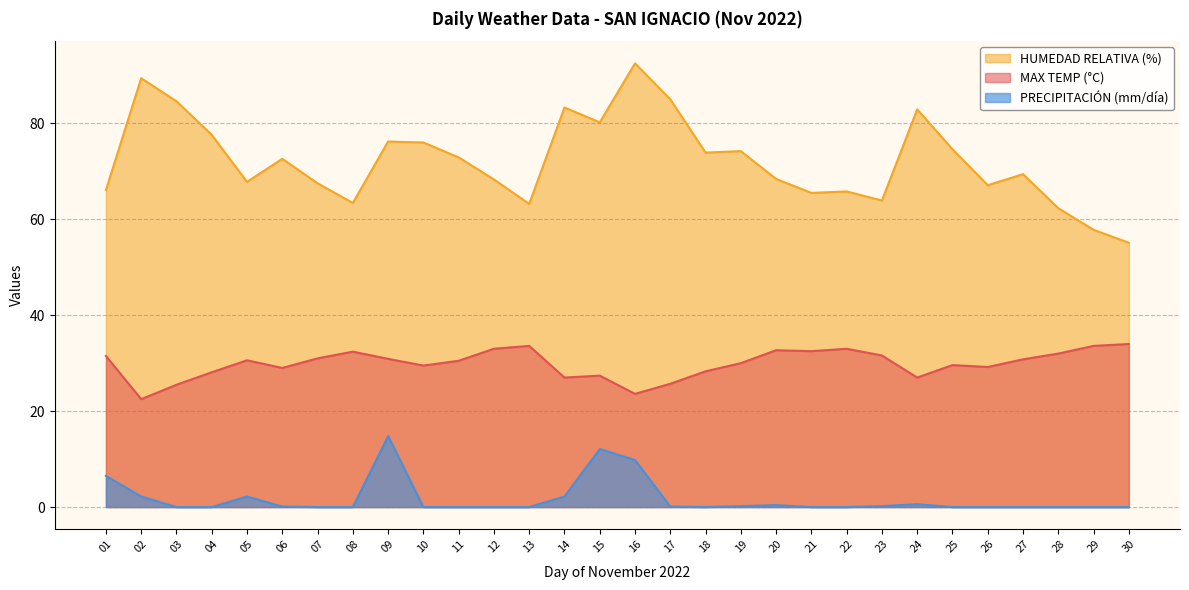

Reading right to left, extract all data points from this chart.

MAX TEMP (°C): 34.0	33.6	32.0	30.8	29.2	29.6	27.0	31.6	33.0	32.5	32.7	30.0	28.3	25.7	23.6	27.4	27.0	33.6	33.0	30.5	29.5	30.9	32.4	31.0	29.0	30.6	28.1	25.5	22.5	31.5
HUMEDAD RELATIVA (%): 55.1	57.8	62.3	69.4	67.1	74.6	82.9	63.9	65.8	65.5	68.4	74.2	73.9	85.0	92.5	80.2	83.3	63.2	68.3	72.9	76.0	76.2	63.4	67.5	72.6	67.8	77.6	84.6	89.4	66.1
PRECIPITACIÓN (mm/día): 0.0	0.0	0.0	0.0	0.0	0.0	0.6	0.2	0.0	0.0	0.4	0.2	0.0	0.1	9.8	12.1	2.2	0.0	0.0	0.0	0.0	14.8	0.0	0.0	0.1	2.2	0.0	0.0	2.2	6.5